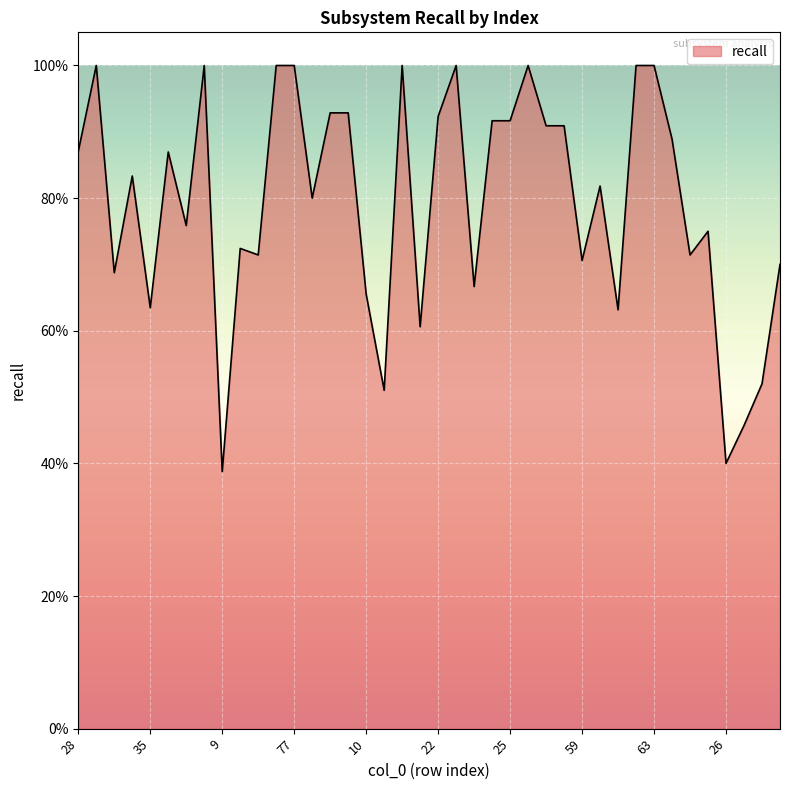

What is the greatest value displayed?

1.0